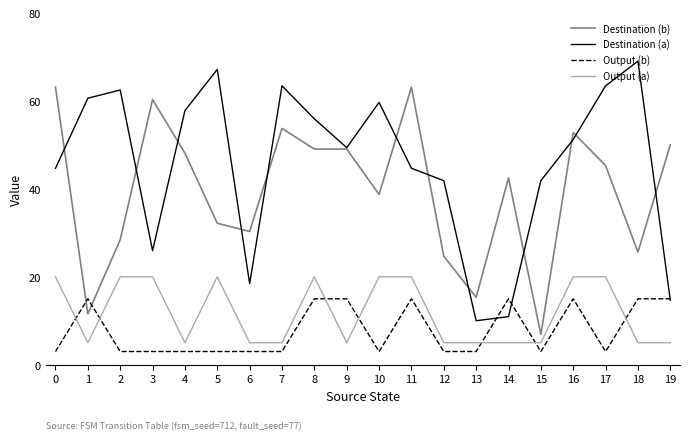

True or false: Destination (b) has a value of 10.4 at 13.

False